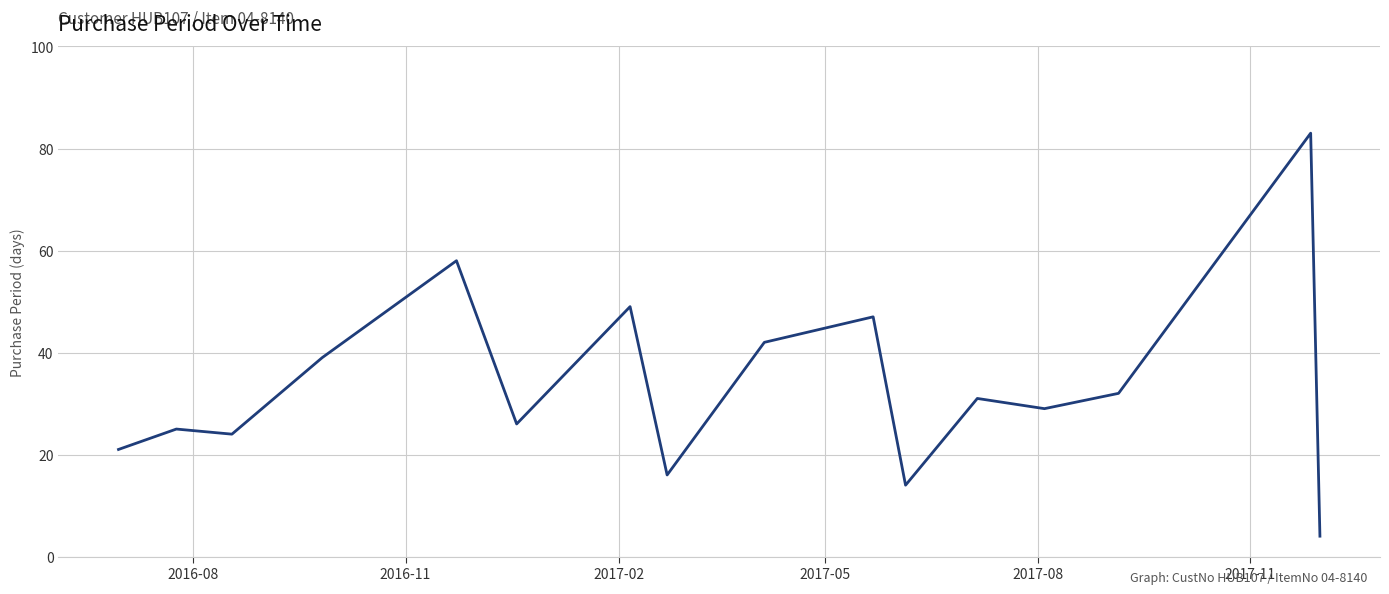

What is the maximum value shown in the chart?

83